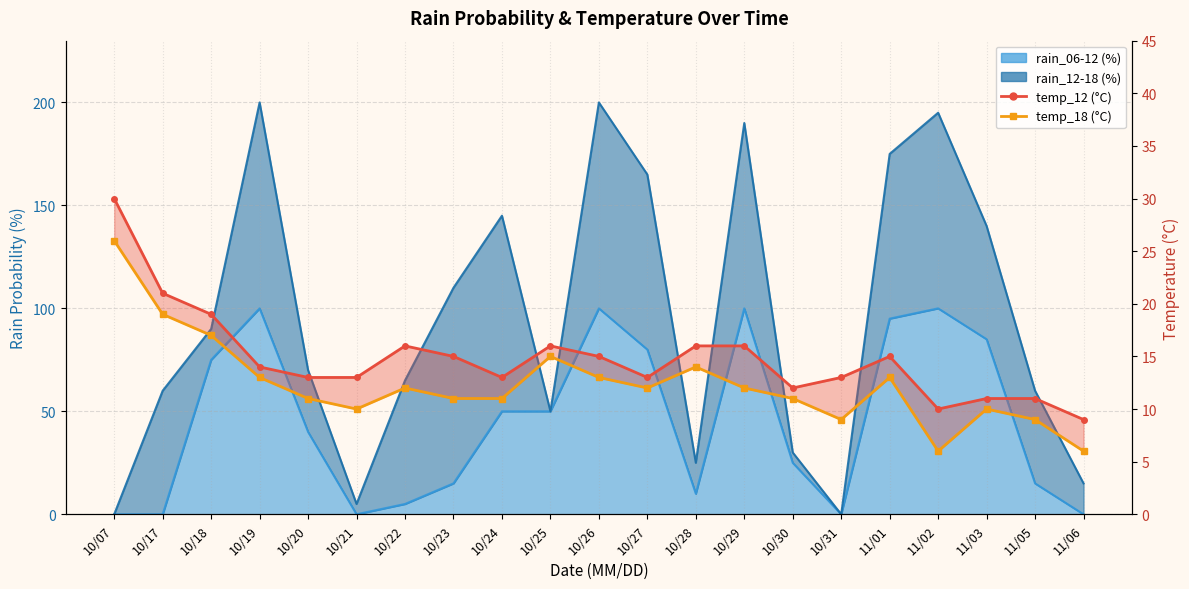

Is it true that temp_12 equals 23 at 10/26?

False